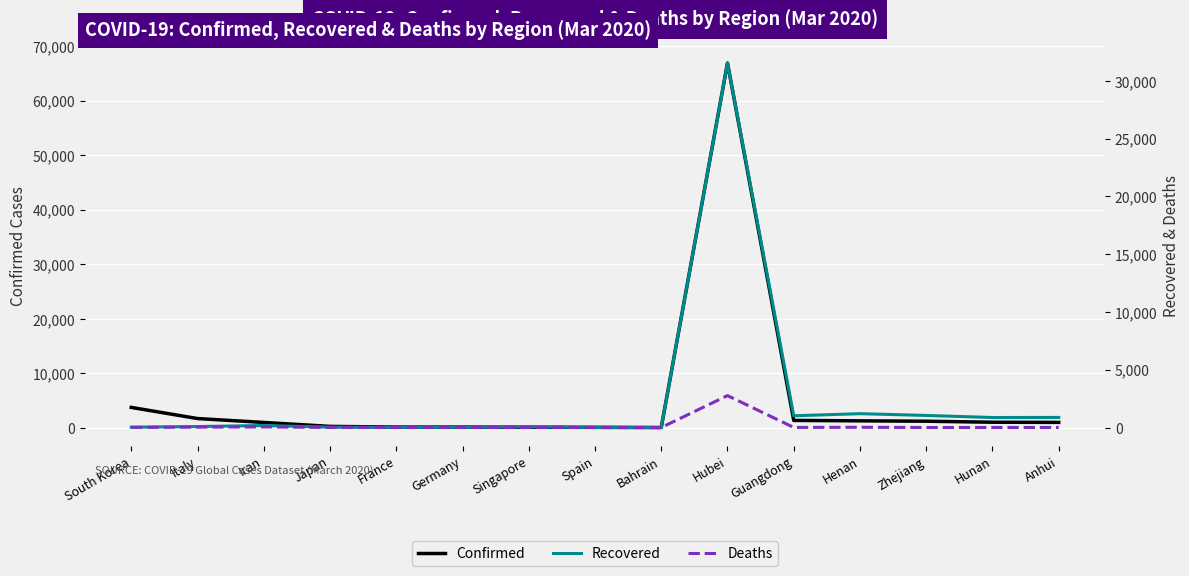

What is the value of the Recovered point at the 5th from the left?

12